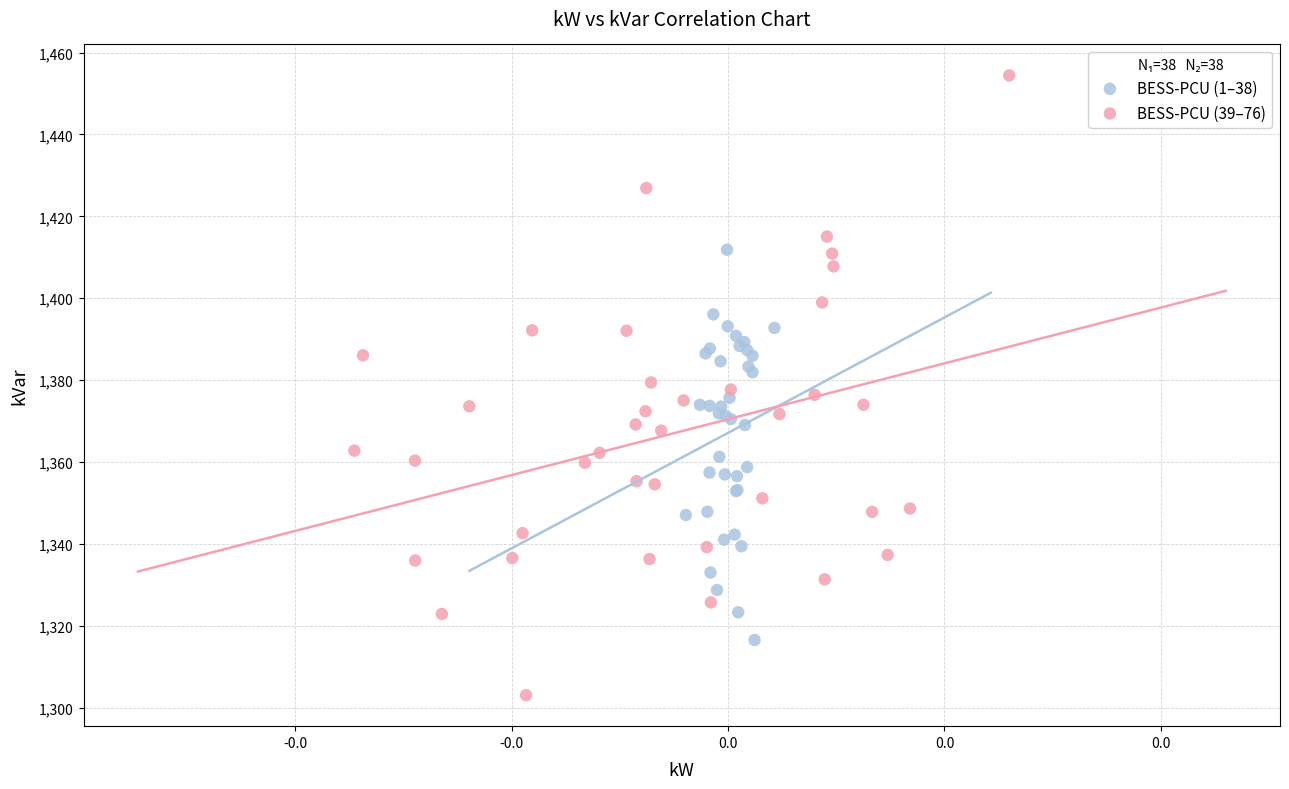

Which series has the widest spread of Y values?

BESS-PCU (39–76)